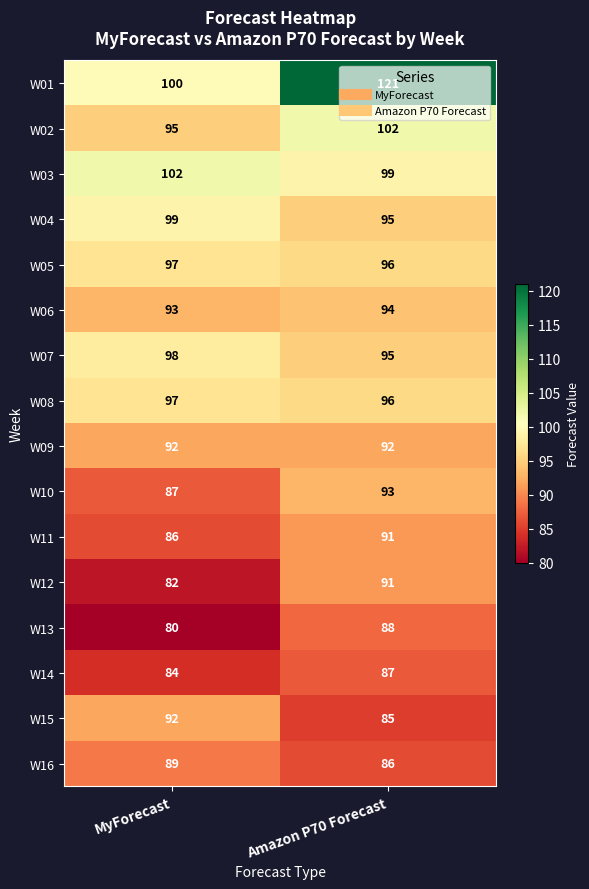

What is the average value of the W14 series?

86